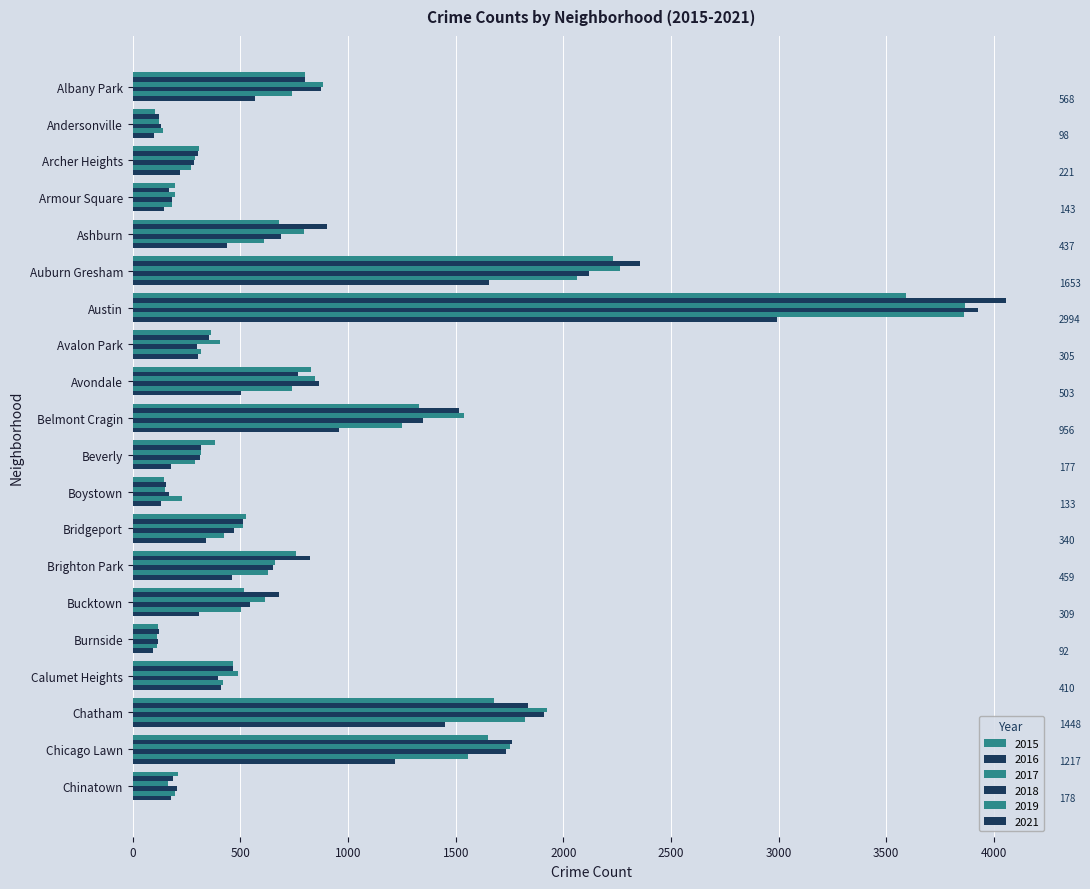

Reading left to right, extract all data points from this chart.

2015: 801	102	307	197	678	2229	3592	362	829	1330	380	146	528	756	517	117	464	1678	1652	209
2016: 802	120	302	166	900	2355	4055	356	767	1517	315	156	510	821	680	123	465	1834	1763	188
2017: 884	124	289	194	797	2261	3866	403	847	1540	315	150	512	662	612	113	488	1924	1751	165
2018: 873	130	284	183	689	2117	3926	296	864	1348	314	168	470	652	543	119	395	1911	1732	205
2019: 738	139	271	180	609	2062	3863	315	739	1251	287	228	425	629	504	111	417	1820	1558	197
2021: 568	98	221	143	437	1653	2994	305	503	956	177	133	340	459	309	92	410	1448	1217	178